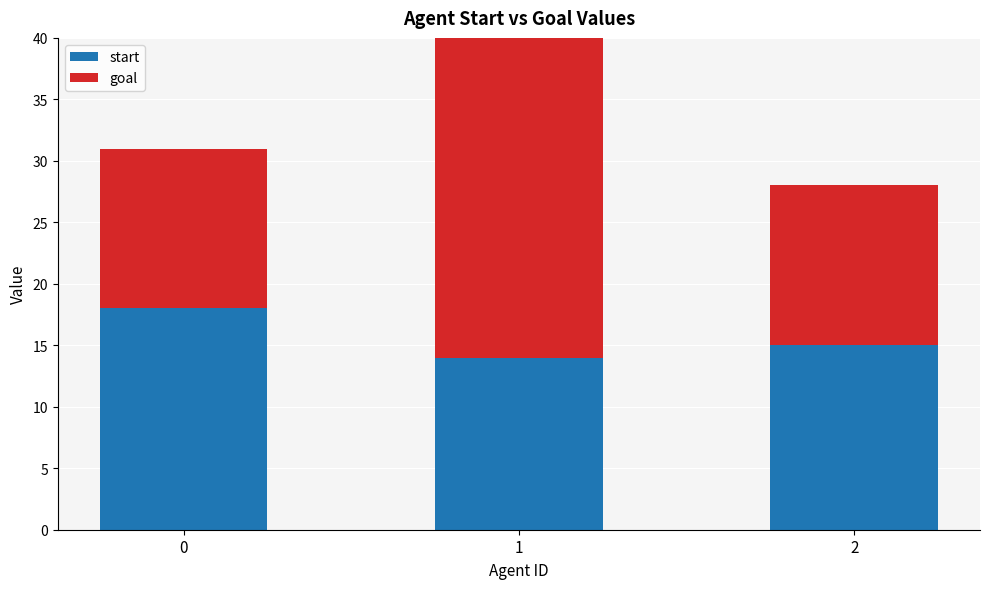

The start series shows 18 at 0. True or false?

True